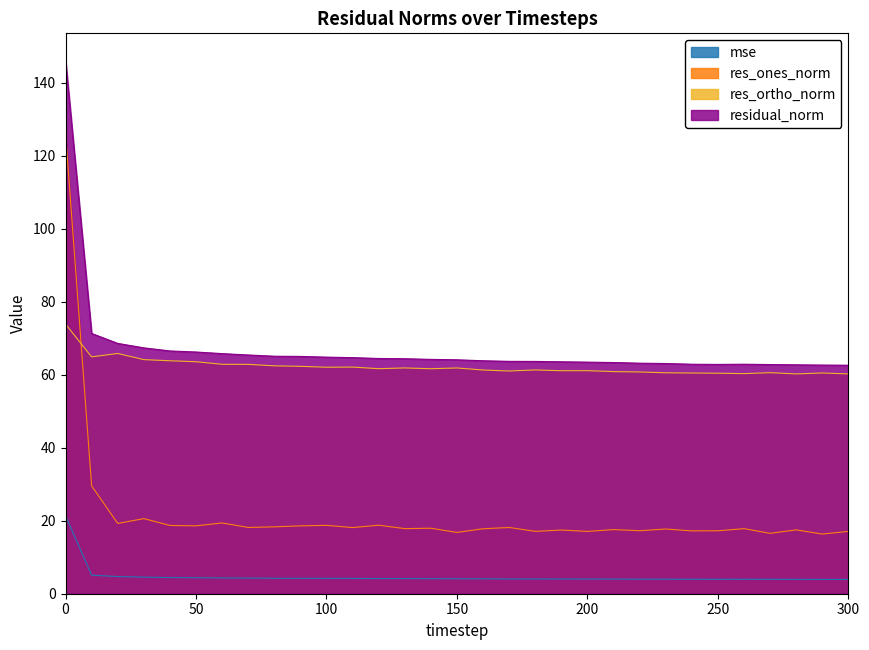

Does the chart display data point markers on the line(s)?

No